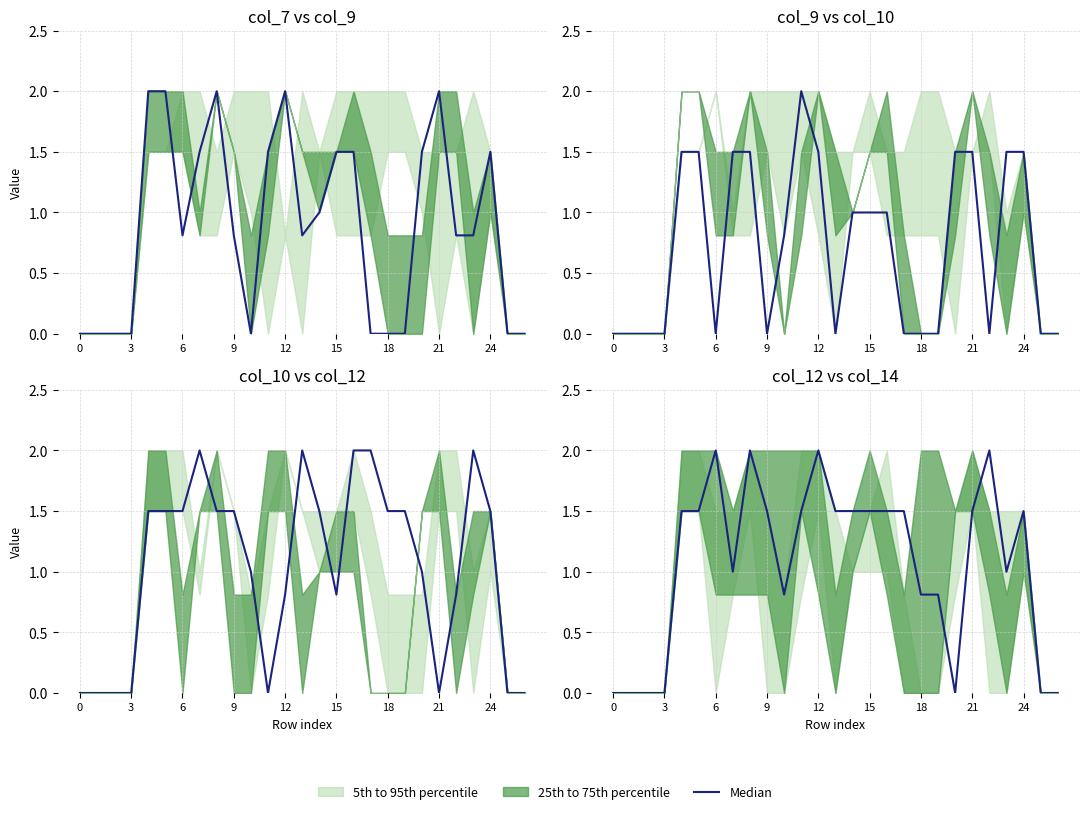

What is the approximate value at 21?

1.0